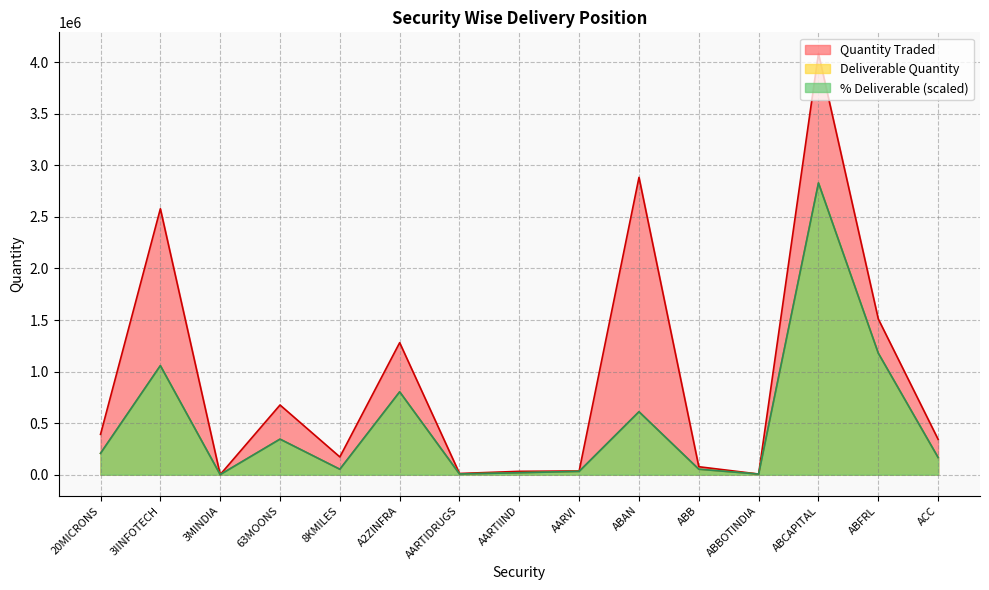

How many data points in Quantity Traded are less than 342673?

7